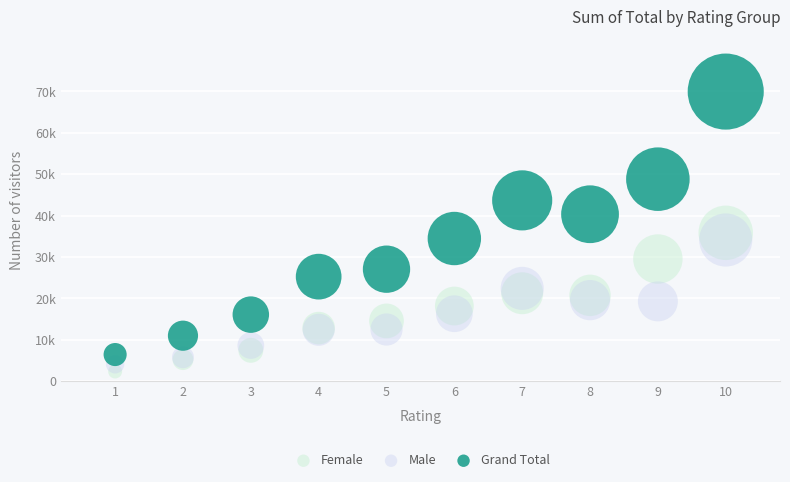

Which series contains the lowest Y value?

Female